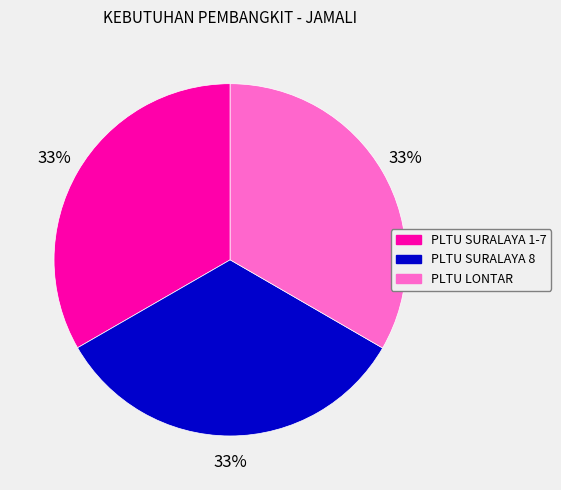

Does any single category account for the majority?

No